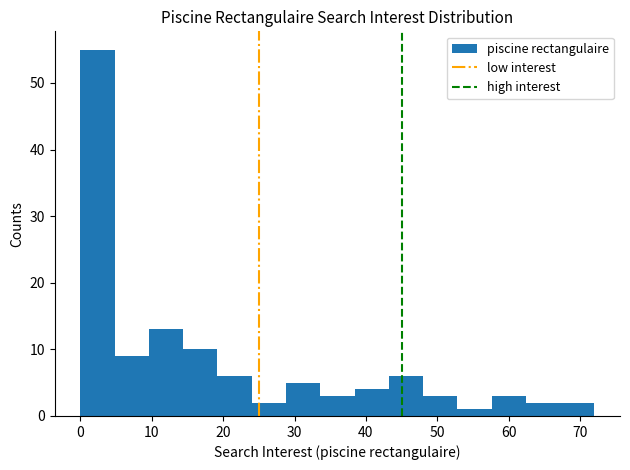

What is the height of the bar covering 62.4 to 67.2 on the x-axis? Neither the bar edges nor the heights are printed on the chart, so give them approximately, as read against the axes.

2